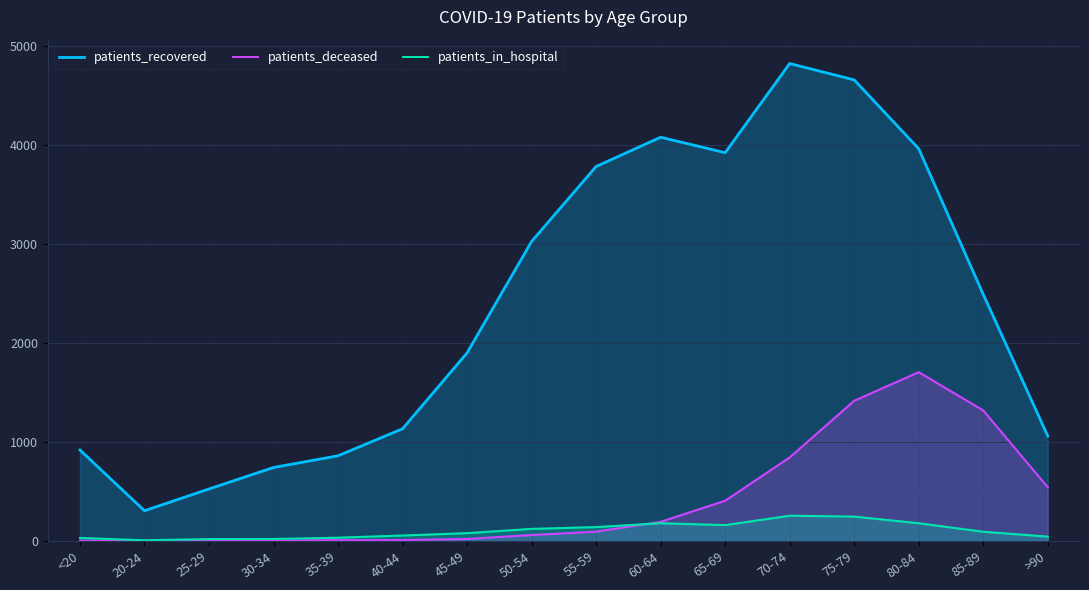

True or false: patients_in_hospital has more than 0 interior local peaks.

True